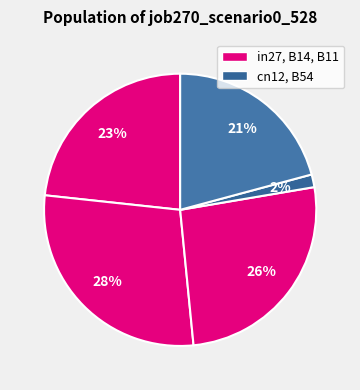

How many slices are in this pie chart?

5